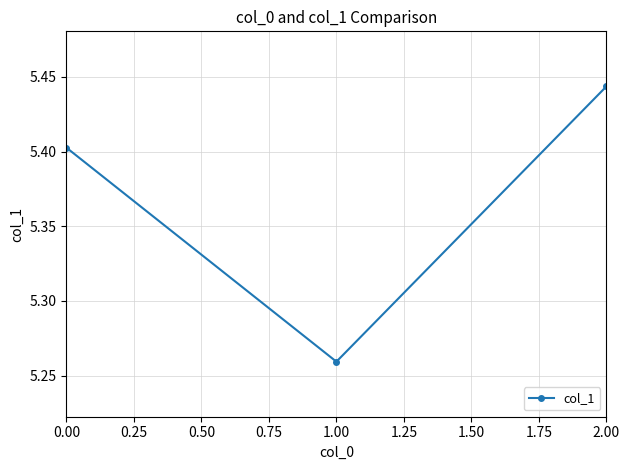

What is the difference between the maximum and minimum values?

0.2